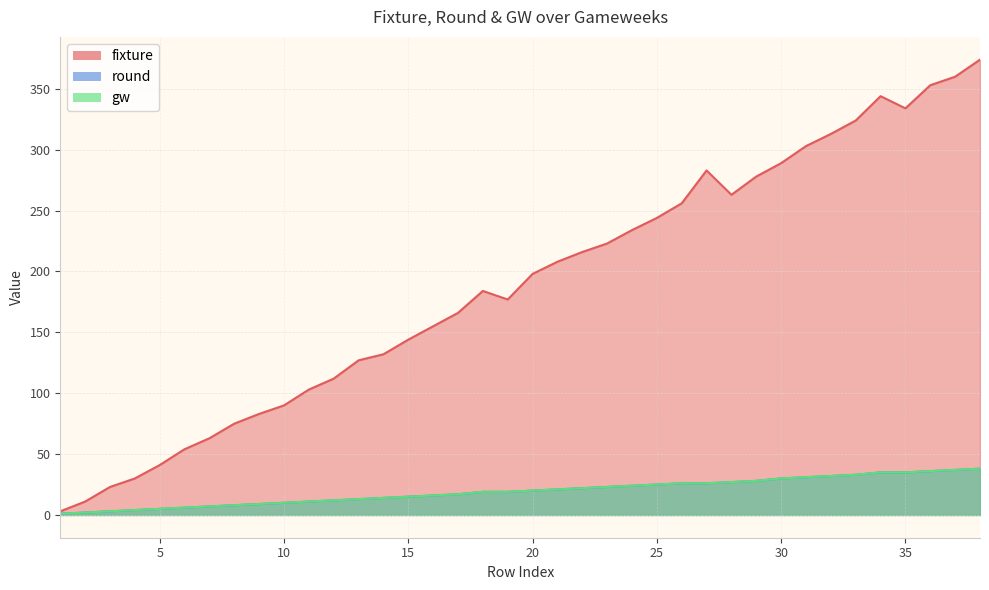

What is the maximum value for round?

38